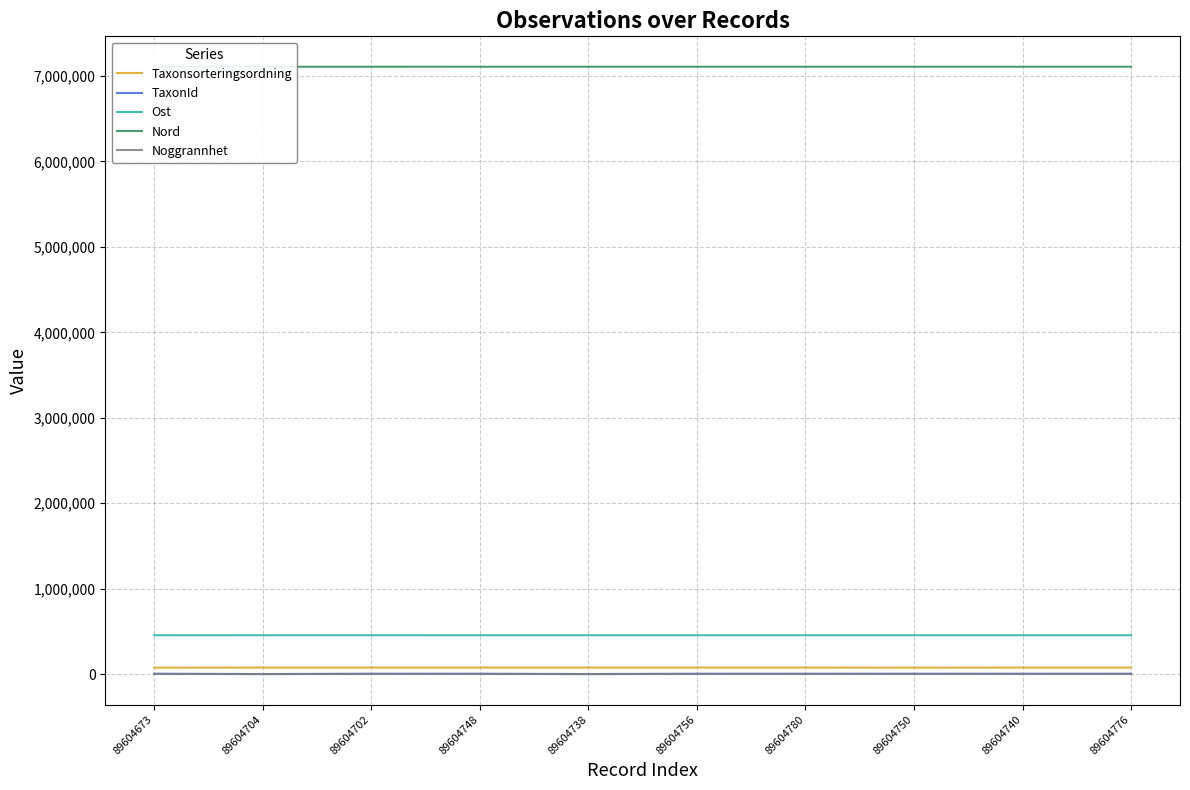

List the series in order of their peak value, highest first.

Nord, Ost, Taxonsorteringsordning, TaxonId, Noggrannhet